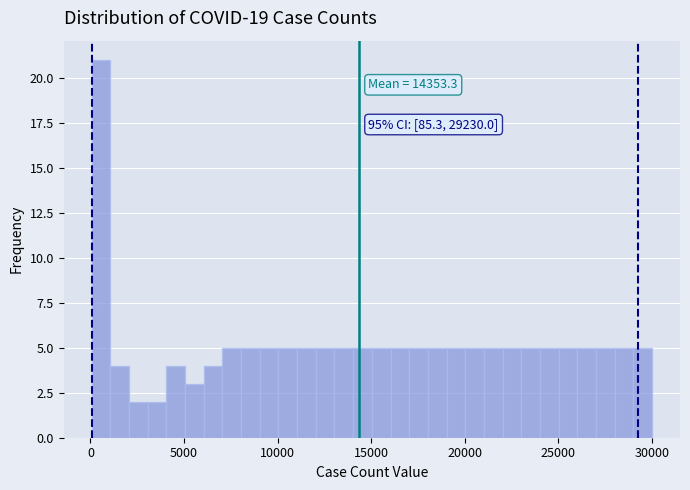

Around what value on the x-axis is the tallest bar? Give the approximate position of its centre, as read against the axis.

500